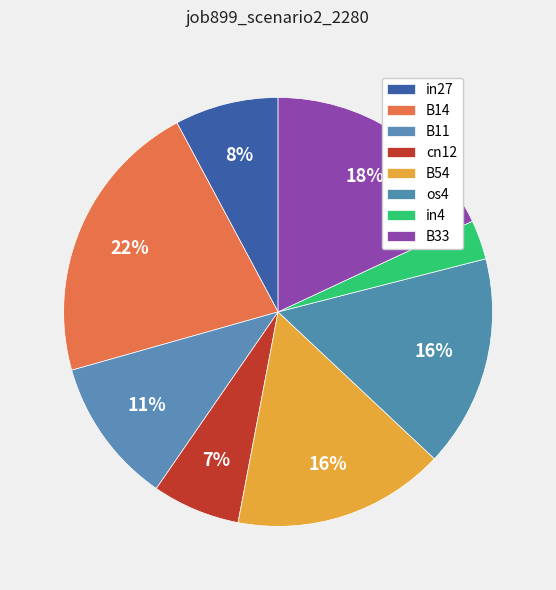

How many segments does this pie chart have?

8